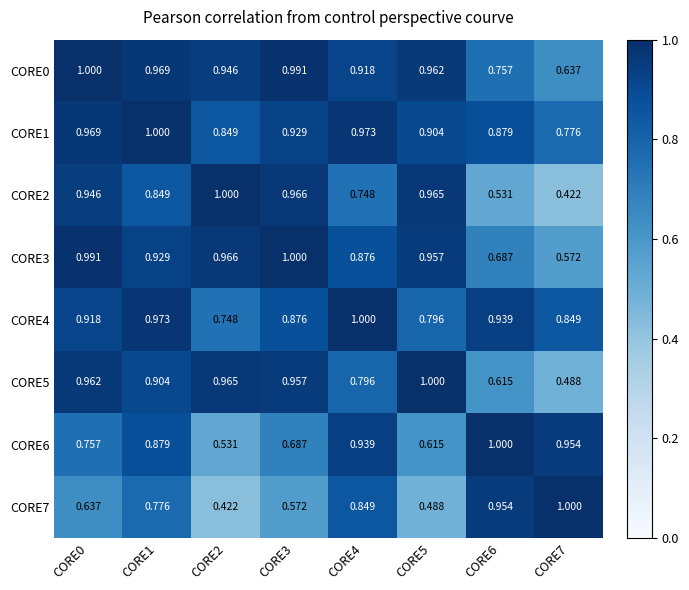

Is the value of CORE5 at CORE4 greater than the value of CORE2 at CORE3?

No